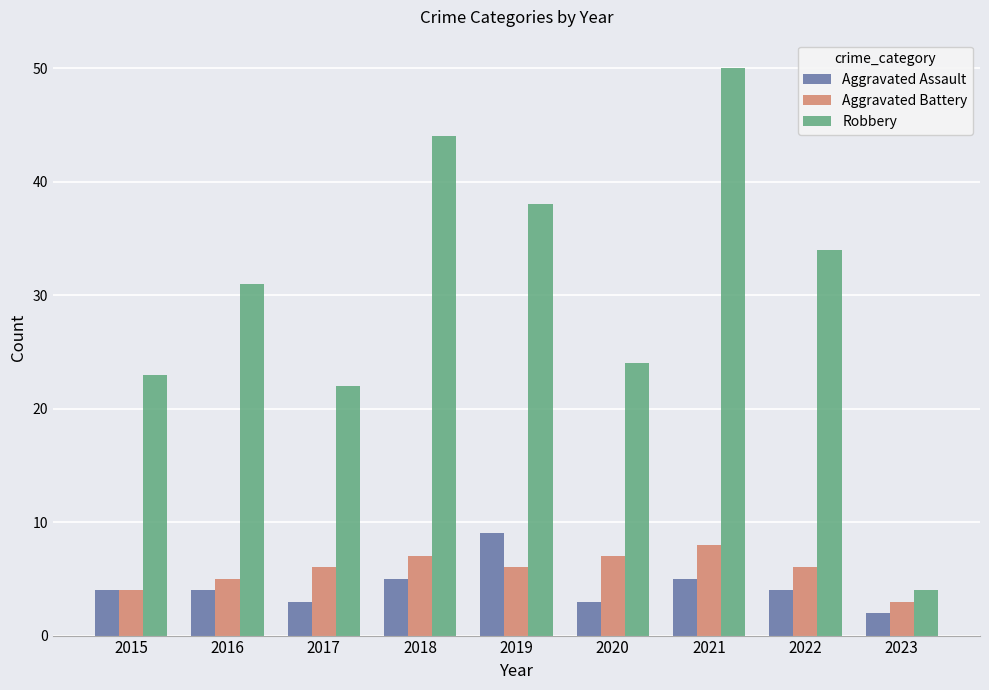

Reading left to right, what are all the values shown in this chart?

Aggravated Assault: 4	4	3	5	9	3	5	4	2
Aggravated Battery: 4	5	6	7	6	7	8	6	3
Robbery: 23	31	22	44	38	24	50	34	4